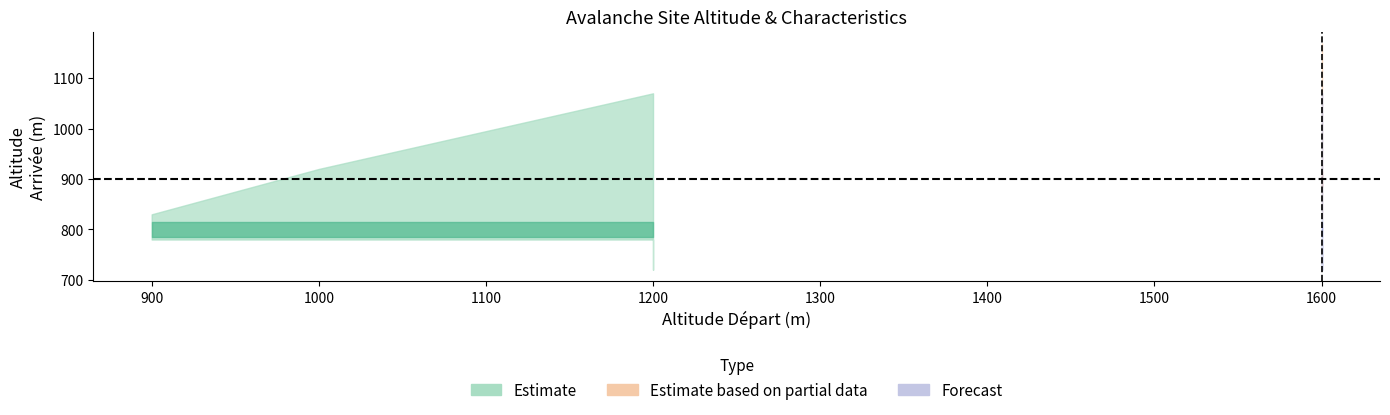

Which label corresponds to the largest value in the chart?

1600